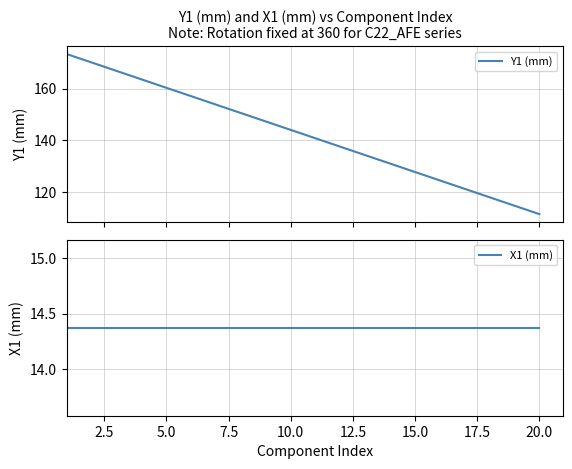

What is the highest value of the Y1 (mm) series?

173.3